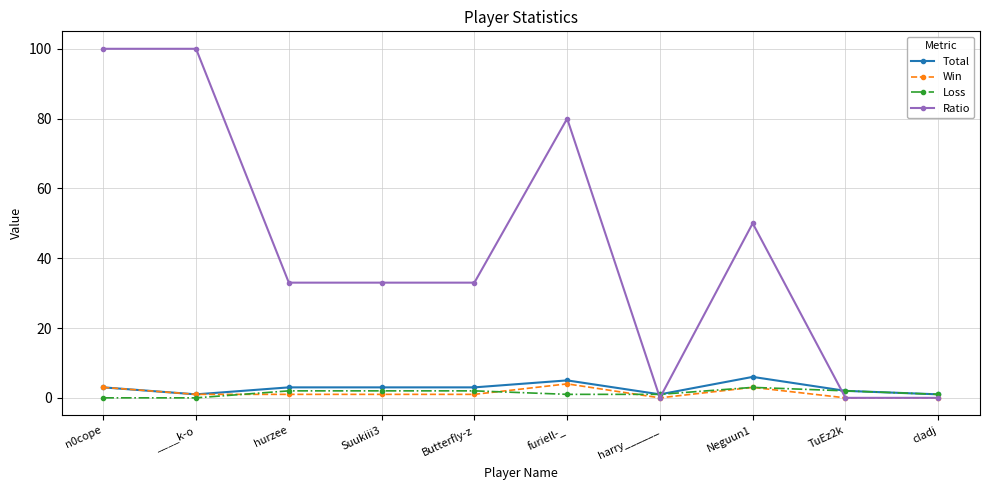

At which category is the sum across all series the highest?

n0cope